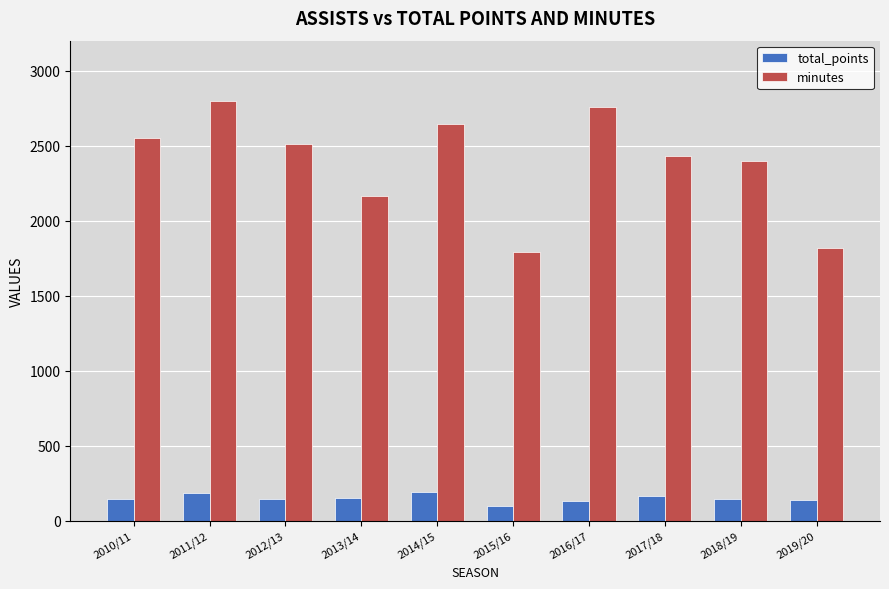

What is the sum of all minutes values?

23874